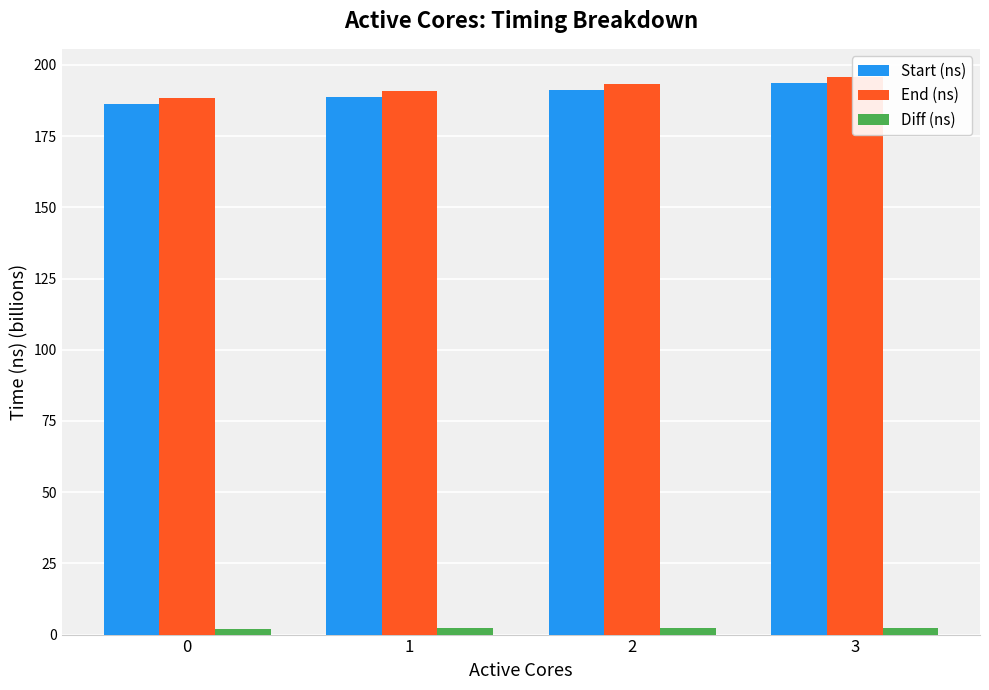

The End (ns) series shows 195.9 at 3. True or false?

True